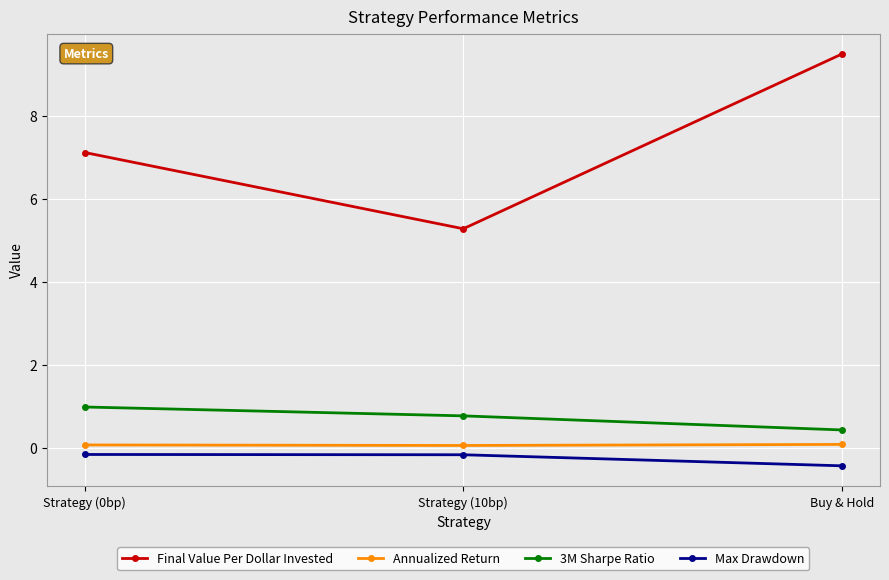

How many lines are shown in the chart?

4